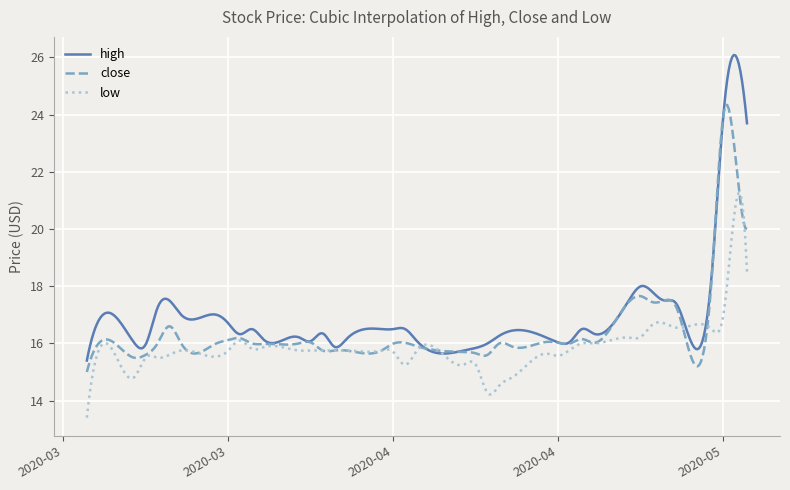

Rank the series by their average value, from highest to lowest.

high, close, low